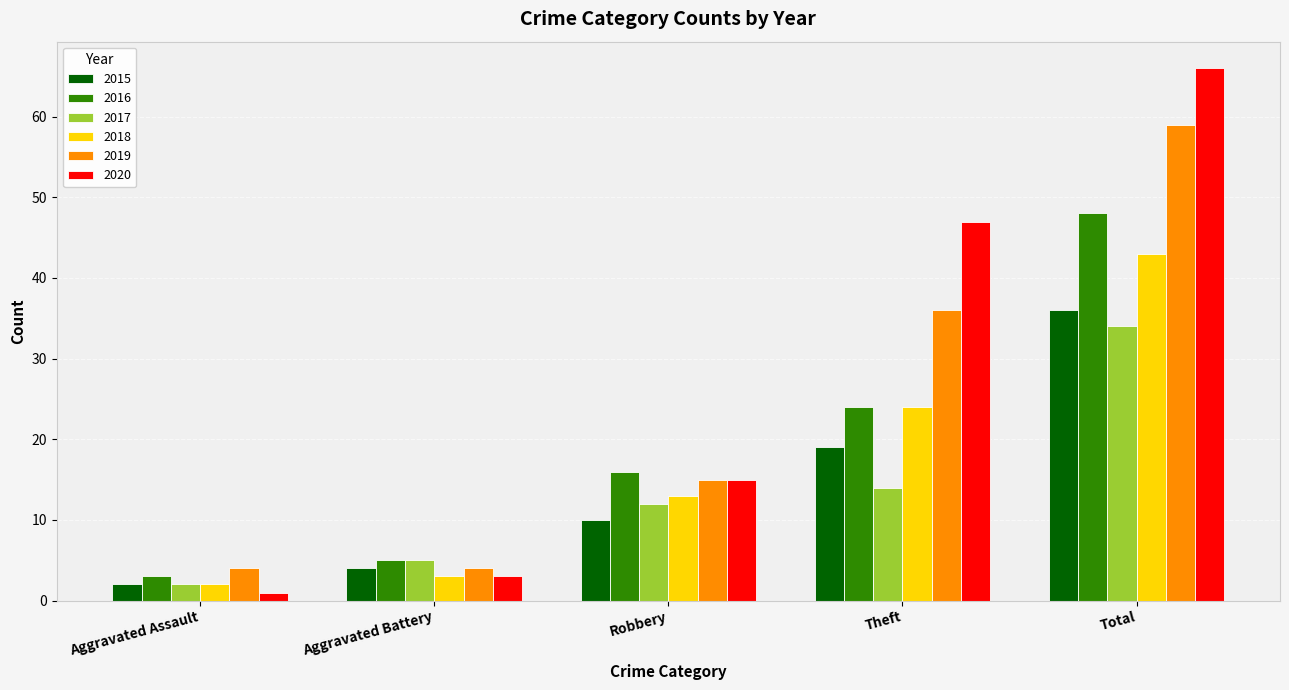

What is the difference between the highest and lowest values at Theft?

33